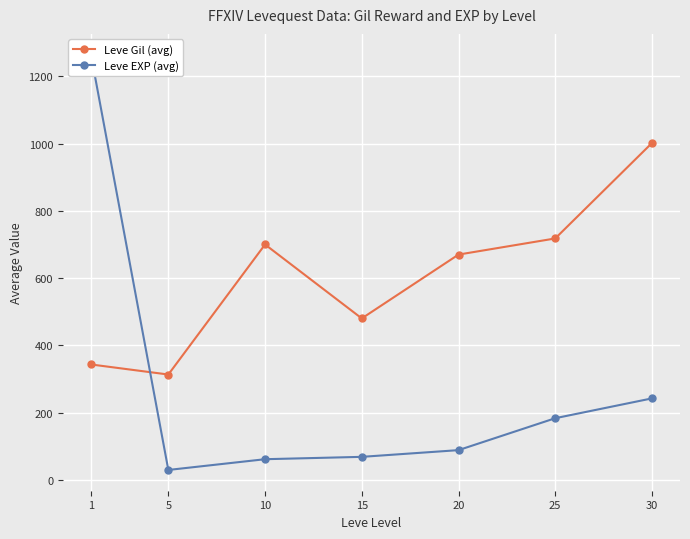

What are all the series names shown in the legend?

Leve Gil (avg), Leve EXP (avg)